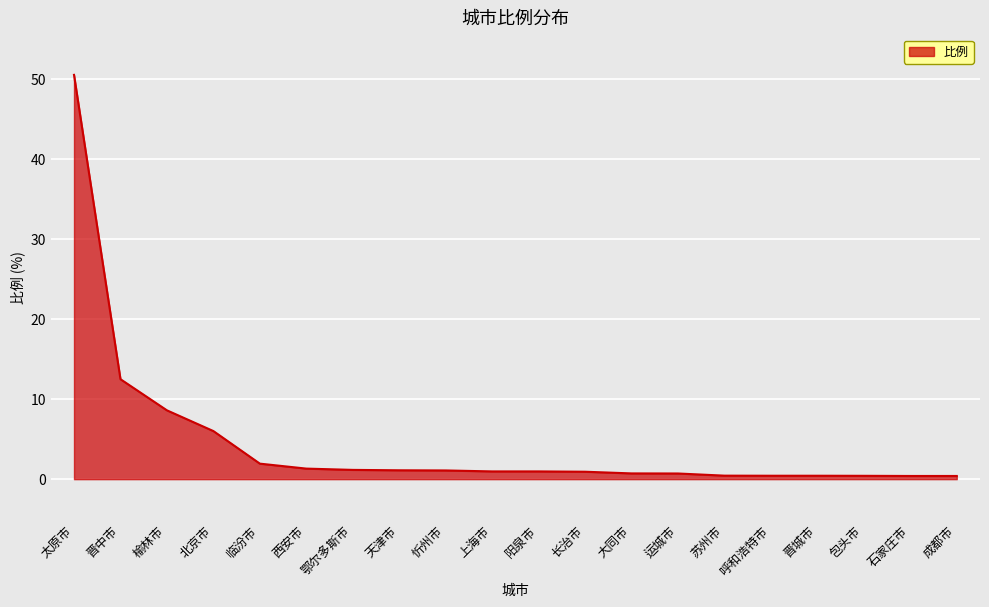

How many lines are shown in the chart?

1